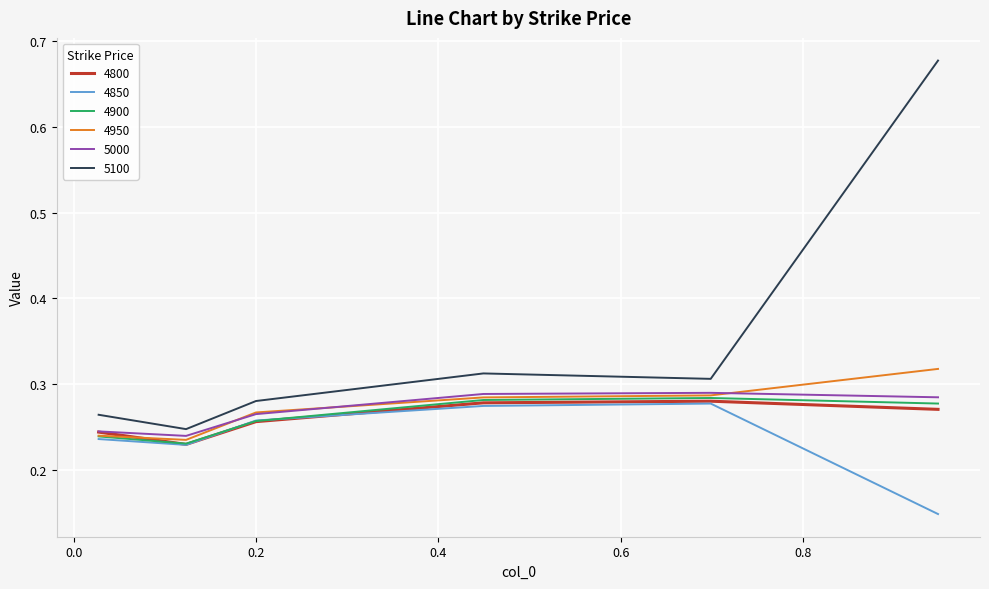

True or false: 5100 and 4800 intersect in this chart.

False